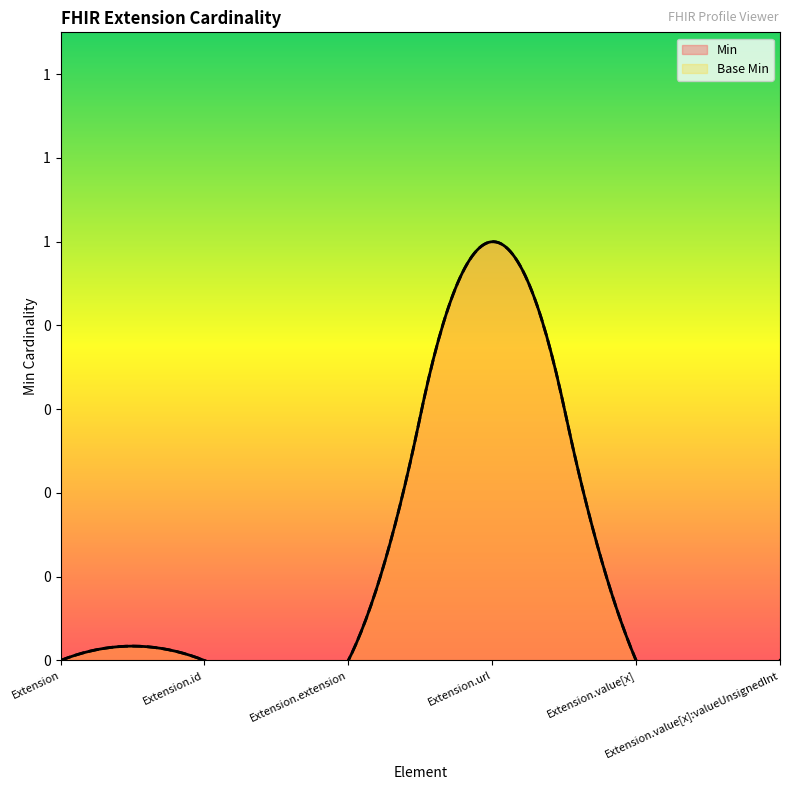

At which category is the sum across all series the highest?

Extension.url